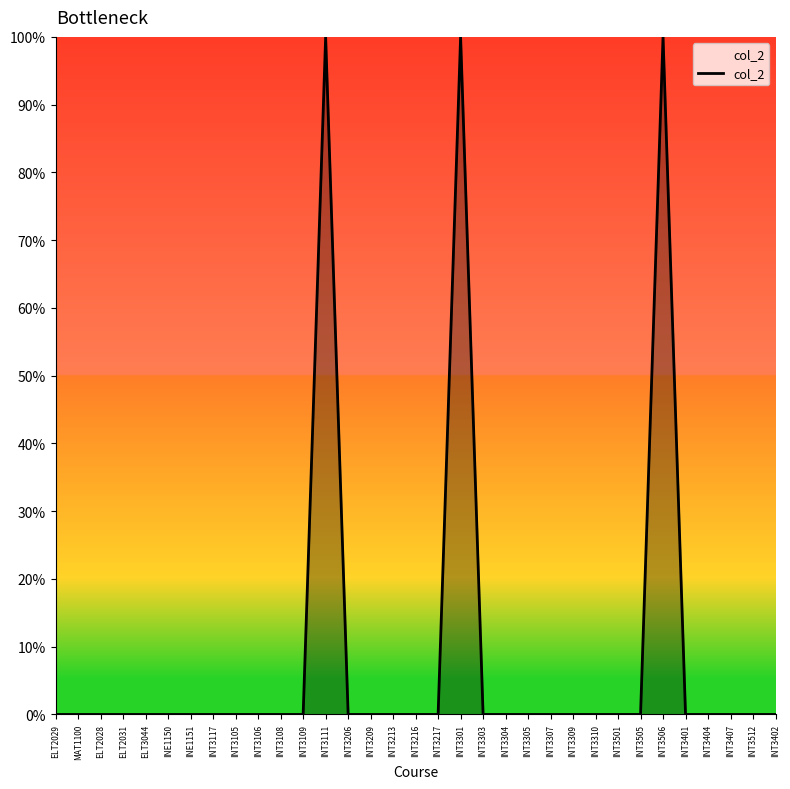

Does the chart have visible grid lines?

No